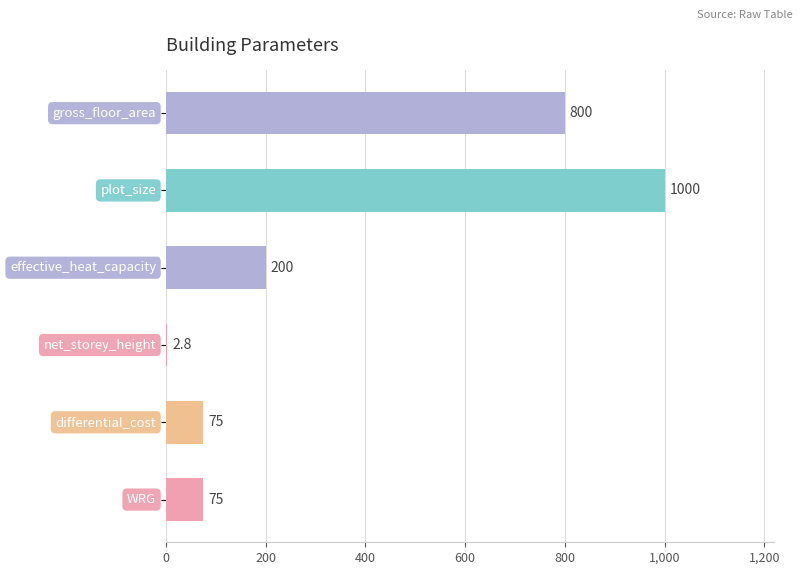

What is the maximum value shown in the chart?

1000.0